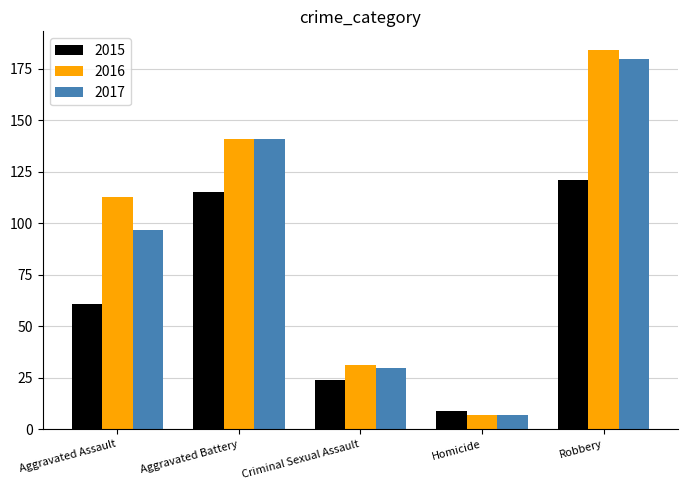

How many bars are there in each group?

3